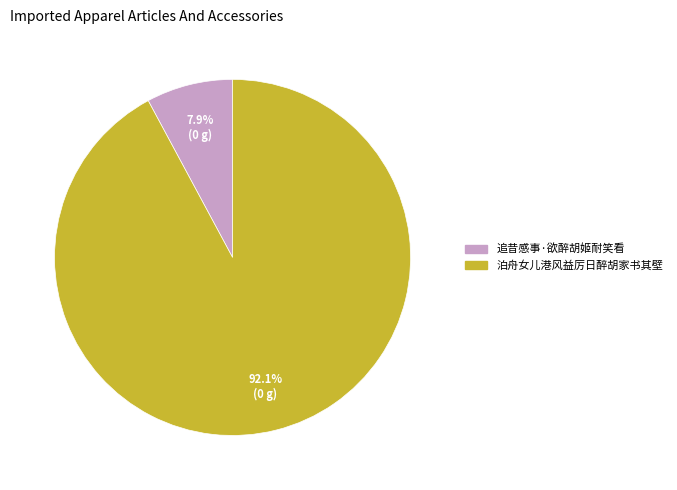

Between 泊舟女儿港风益厉日醉胡家书其壁 and 追昔感事·欲醉胡姬耐笑看, which is larger?

泊舟女儿港风益厉日醉胡家书其壁